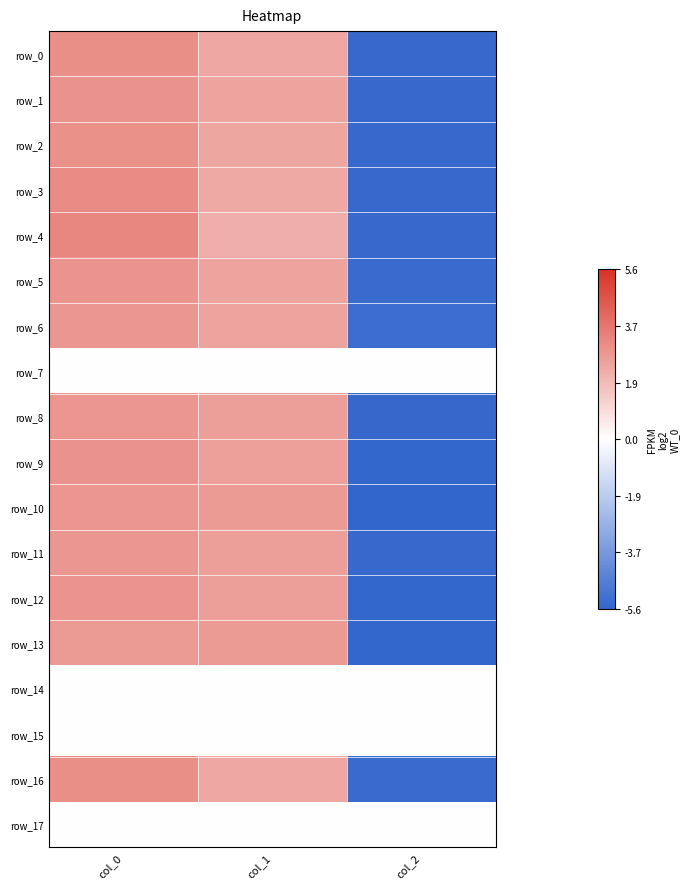

List the series in order of their peak value, lowest first.

row_7, row_14, row_15, row_17, row_13, row_11, row_6, row_8, row_10, row_12, row_5, row_9, row_1, row_2, row_16, row_0, row_3, row_4